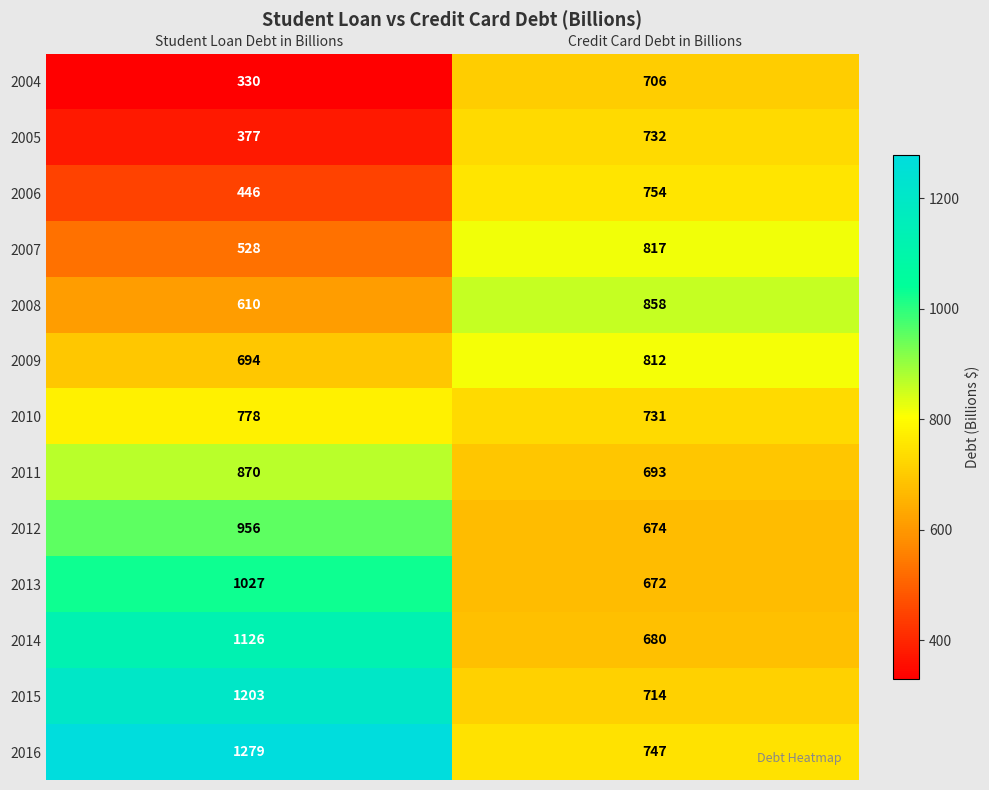

What is the sum of the 2006 values at Student Loan Debt in Billions and Credit Card Debt in Billions?

1200